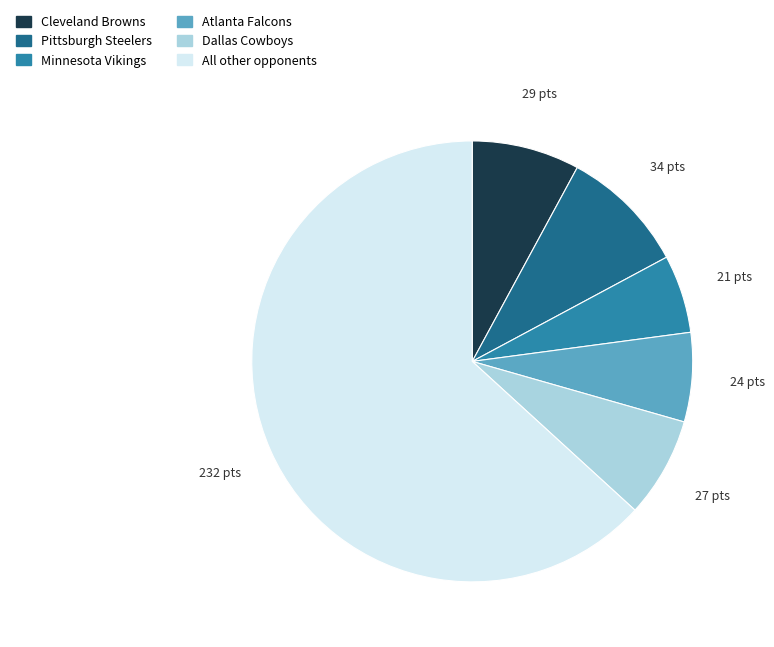

Does any single category account for the majority?

Yes